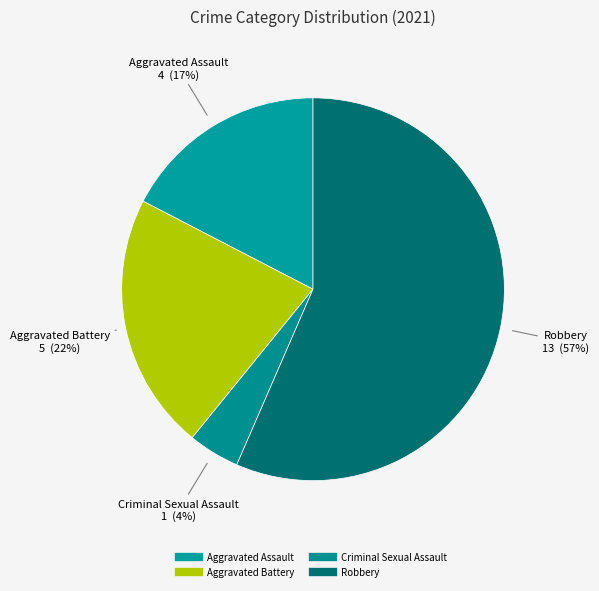

How many segments does this pie chart have?

4